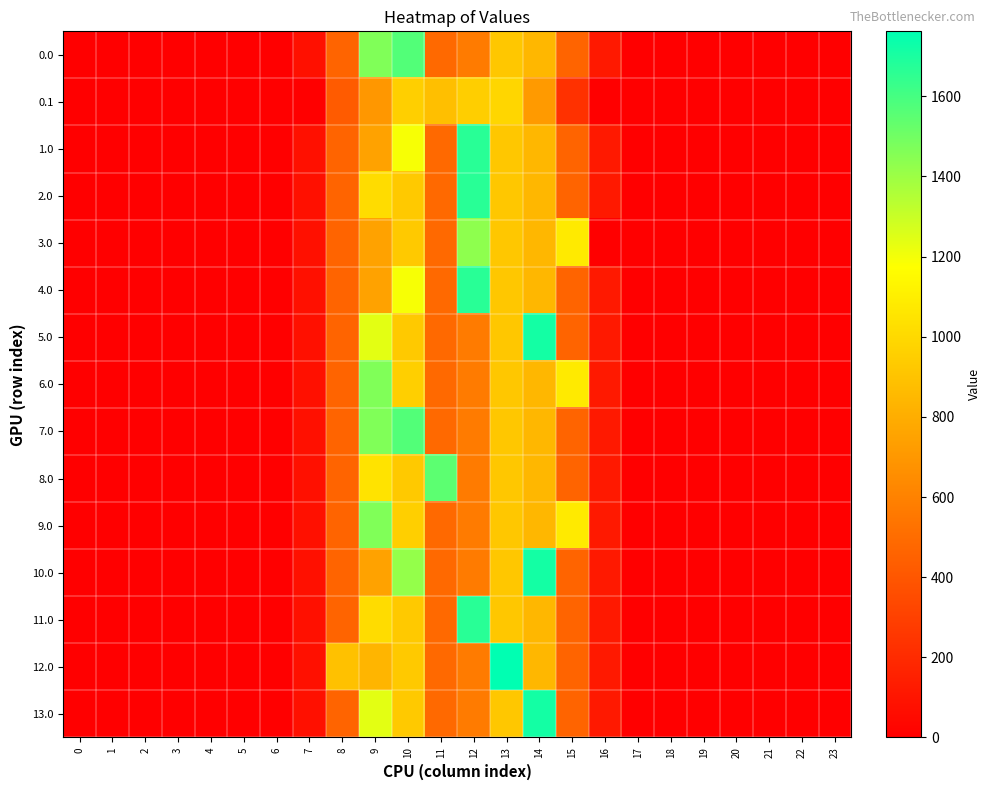

Which series has the largest total across all categories?

6.0